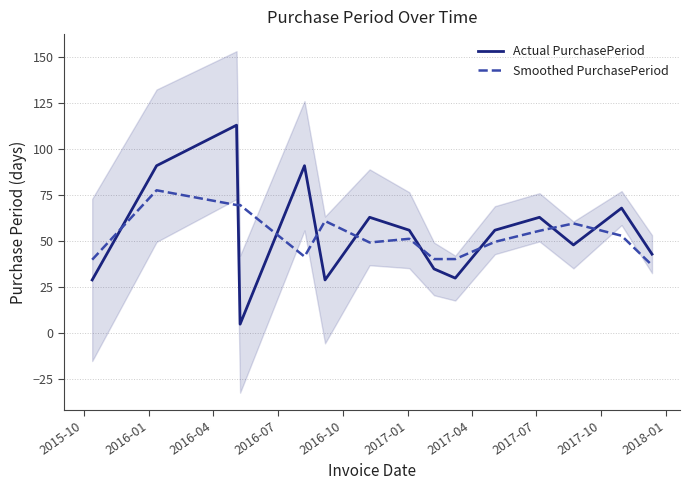

How many intersections are there between Actual PurchasePeriod and Smoothed PurchasePeriod?

9